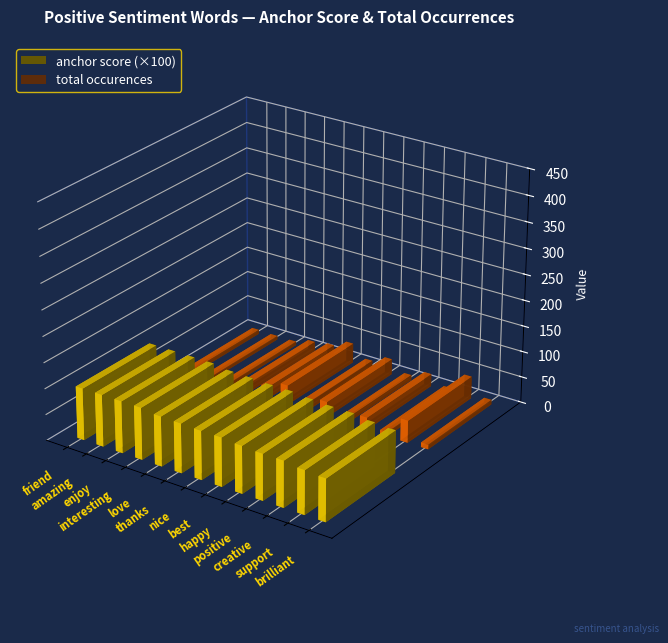

What is the value of the total occurences bar at the 6th from the left?

38.0